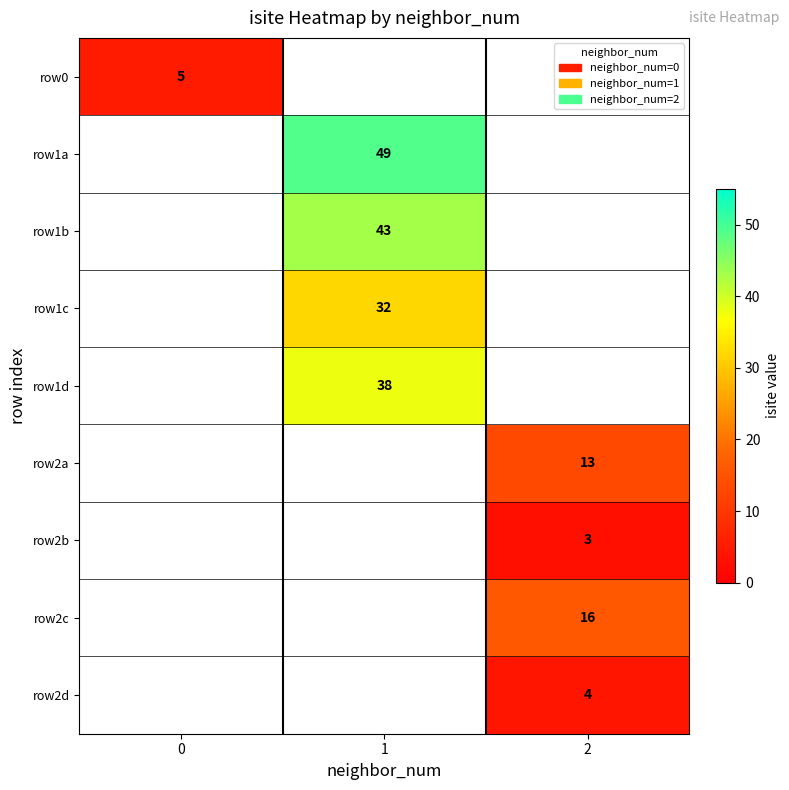

What is the greatest value displayed?

49.0